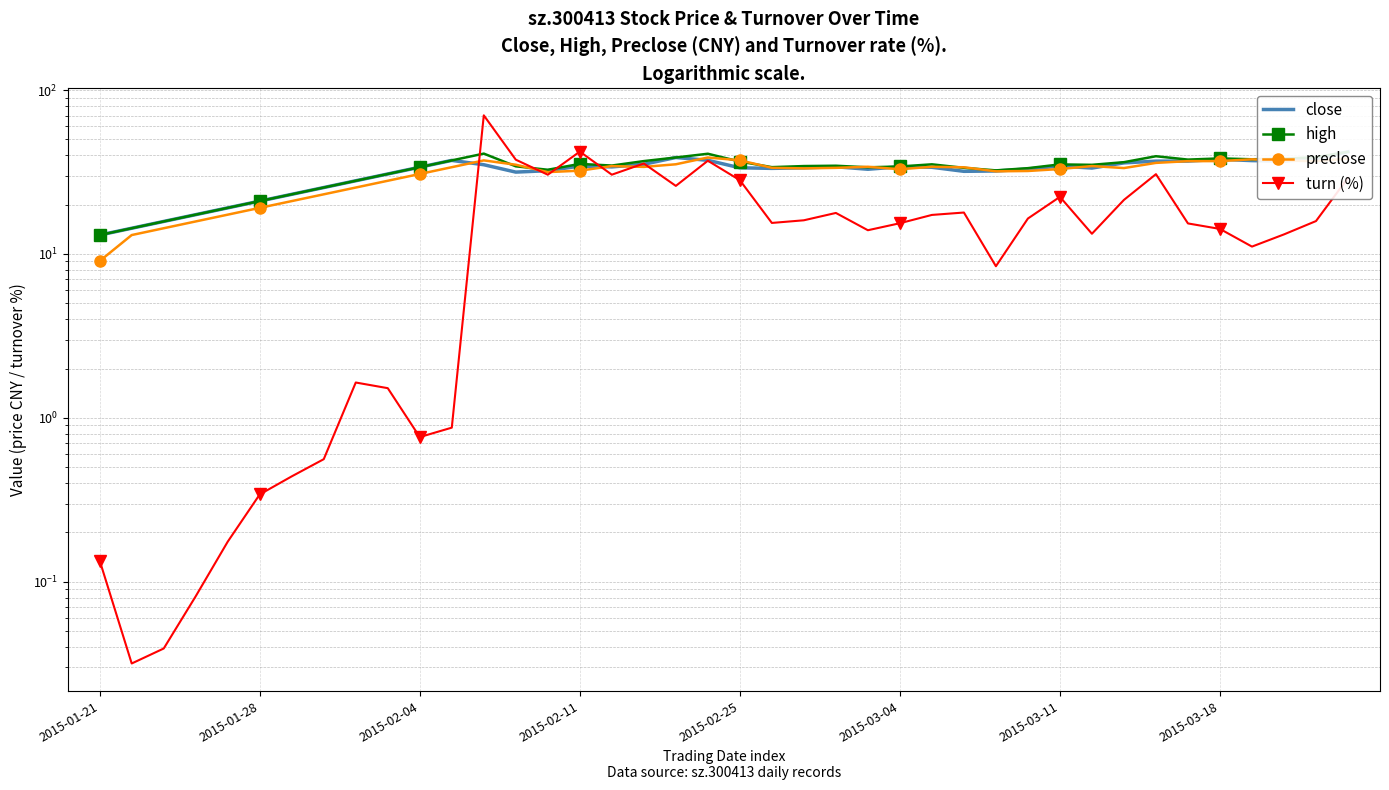

What position from the left is 2015-01-28?

6